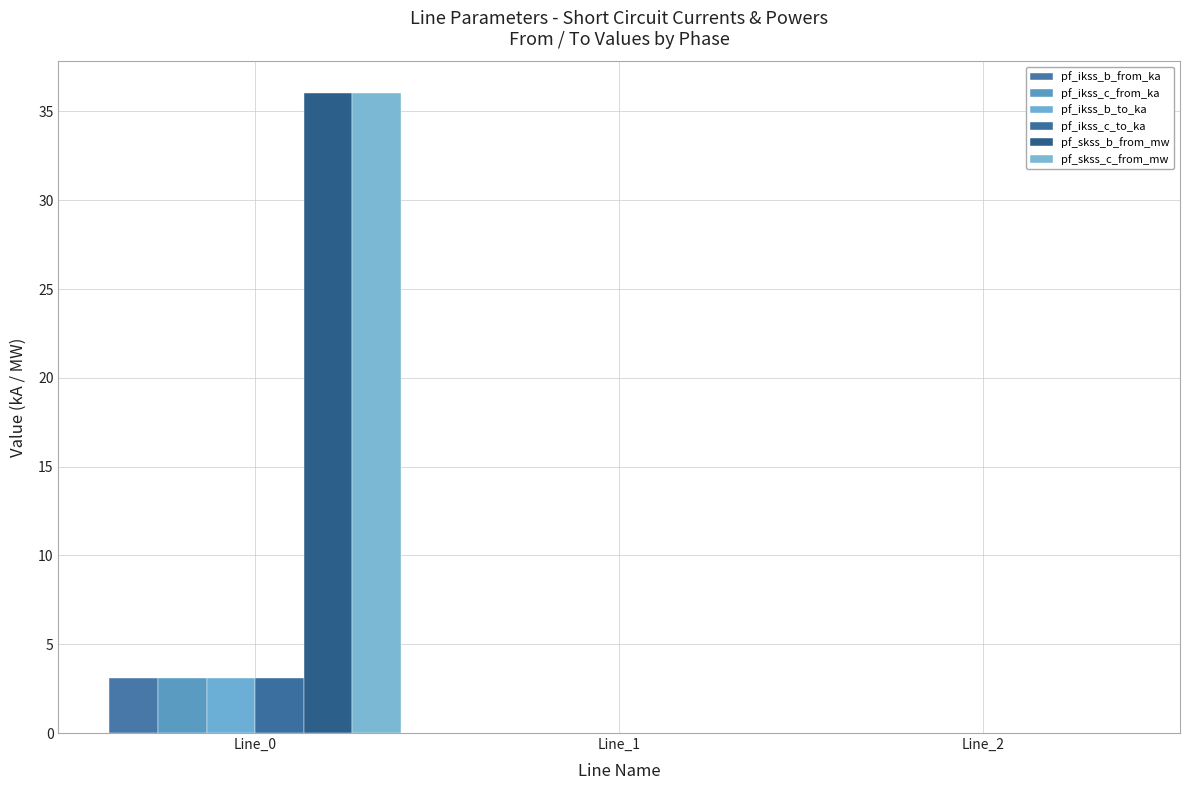

Are the bars horizontal?

No